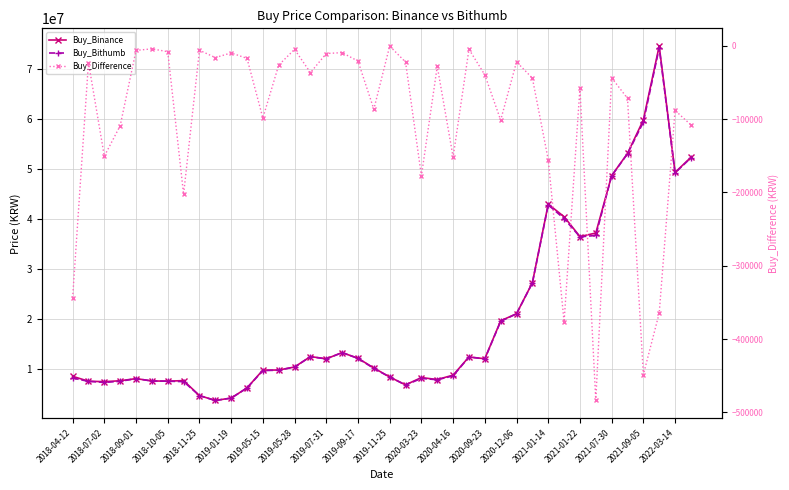

The Buy_Bithumb series shows 59280000 at 2021-09-05. True or false?

True